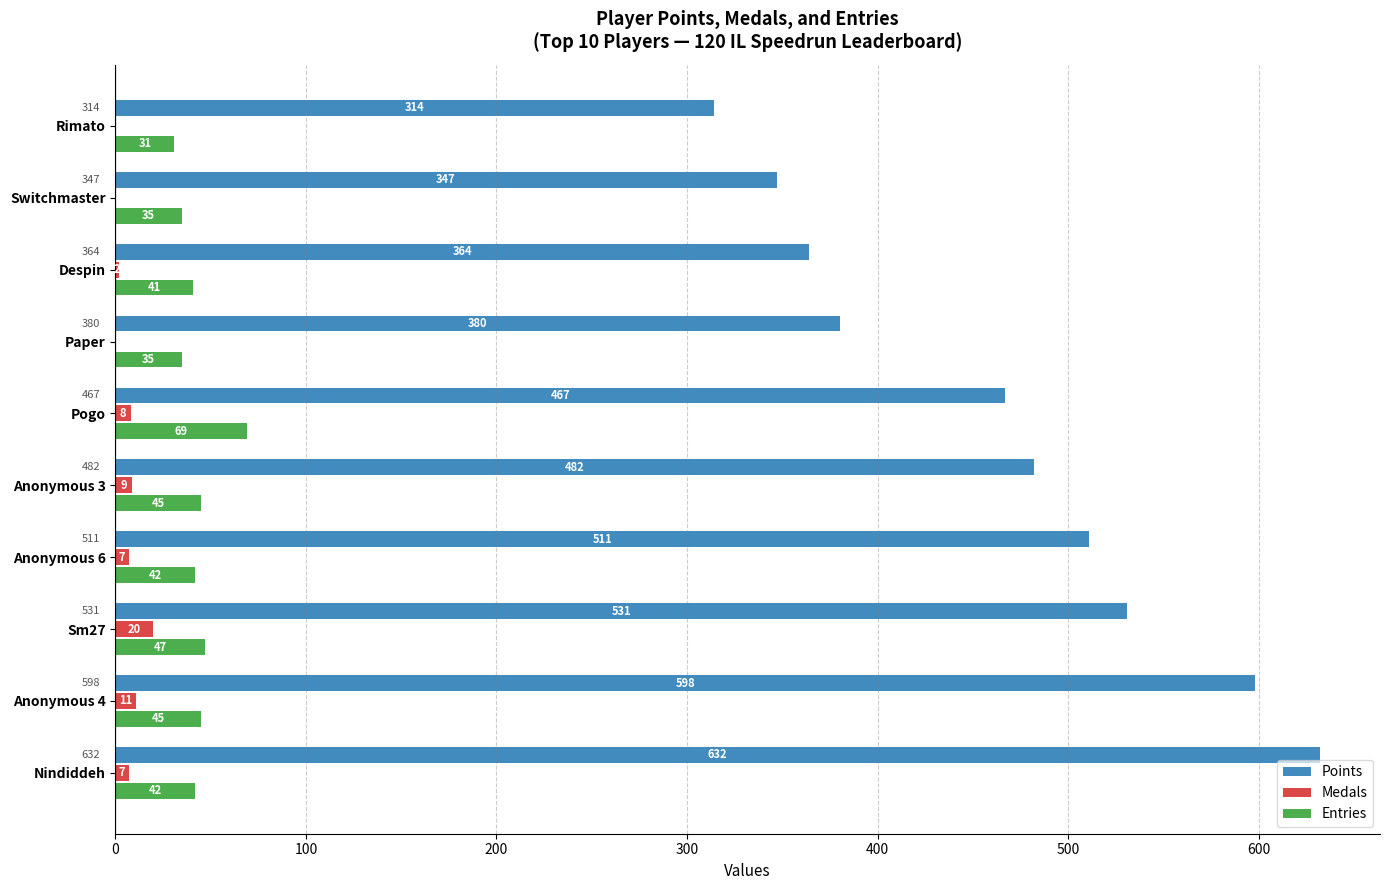

Which label corresponds to the largest value in the chart?

Nindiddeh